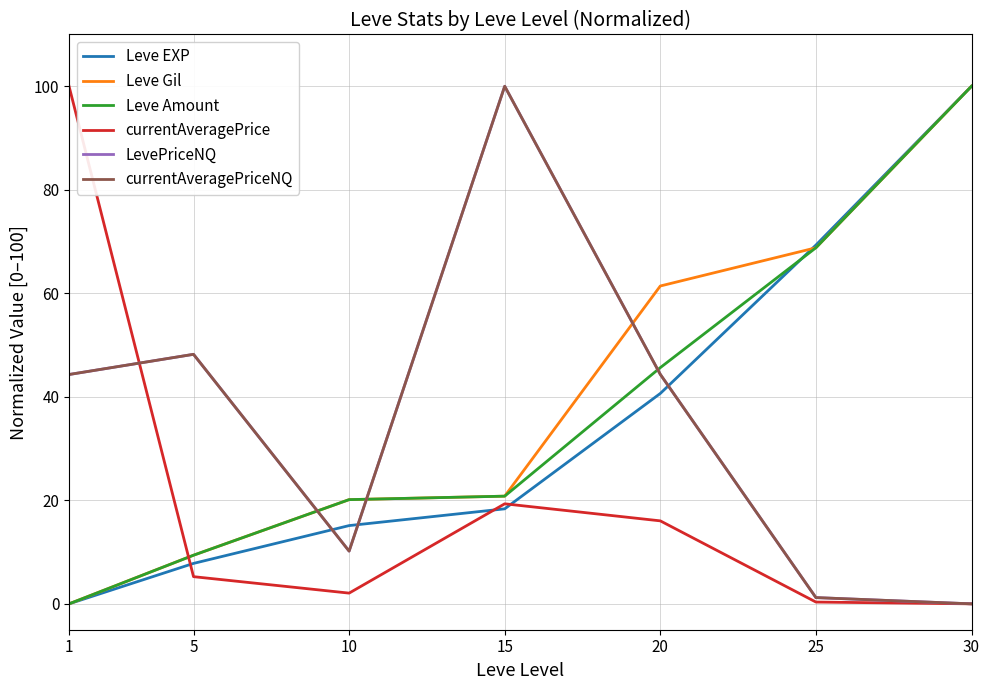

What is the difference between the maximum and second lowest values in the Leve EXP series?

92.2